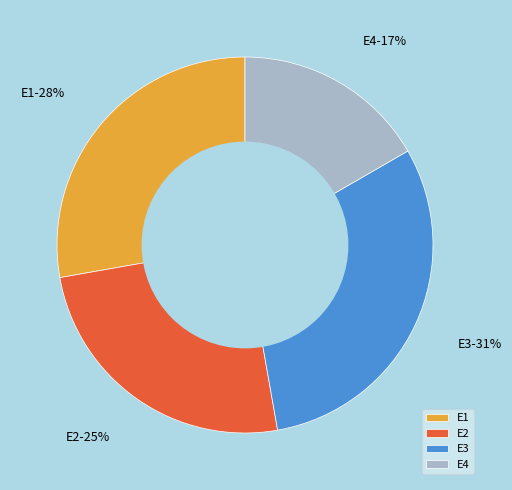

To the nearest percent, what is the difference between the largest and smallest slice percentages?

14%